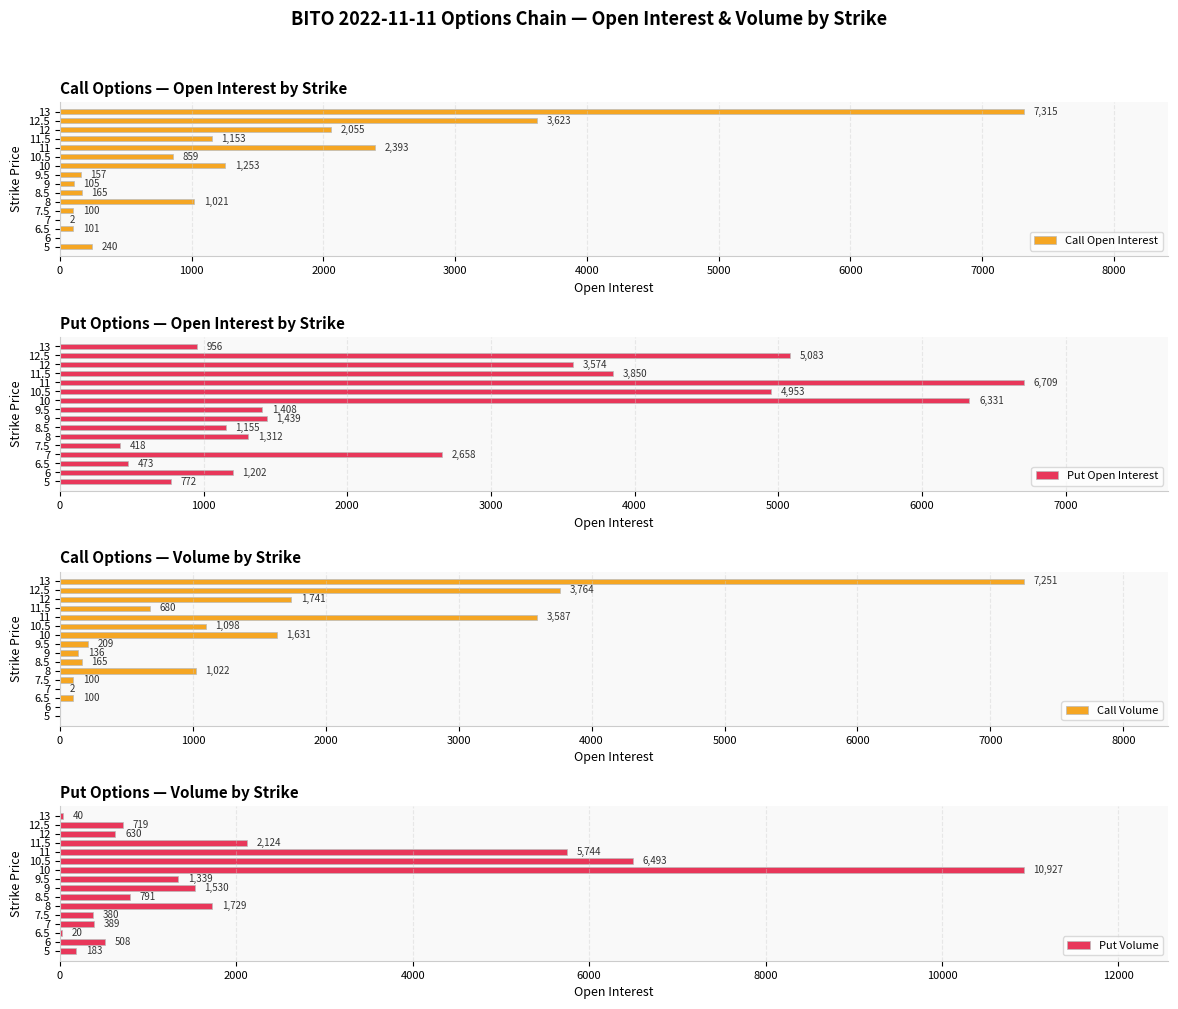

What is the difference between the maximum and minimum values in the Call Open Interest series?

7315